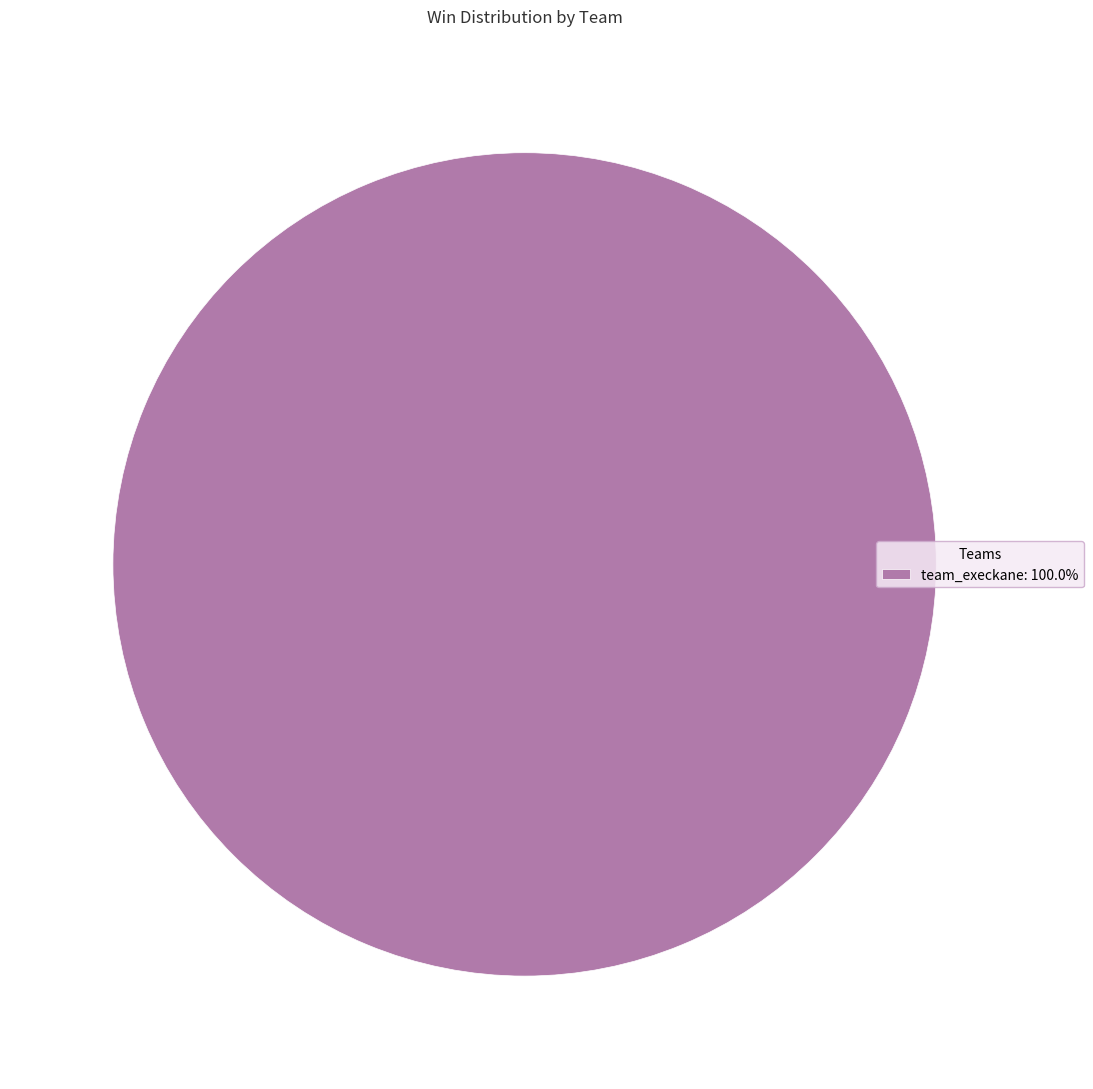

Is team_execkane: 100.0% the majority of the pie?

Yes